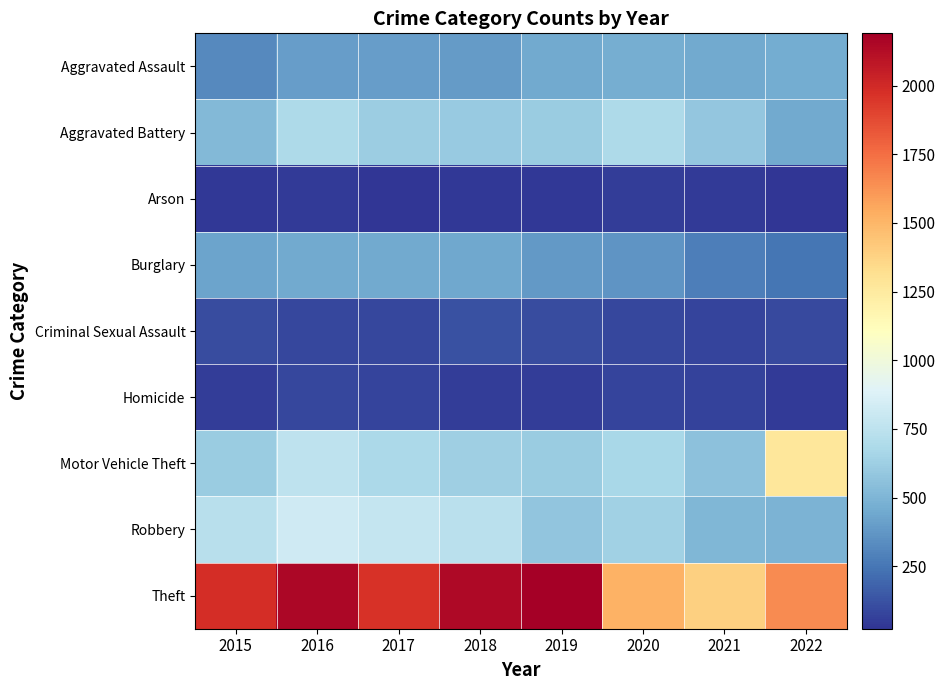

Reading left to right, what are all the values shown in this chart?

Aggravated Assault: 2015=323	2016=402	2017=396	2018=392	2019=452	2020=468	2021=452	2022=457
Aggravated Battery: 2015=515	2016=691	2017=623	2018=600	2019=608	2020=691	2021=587	2022=448
Arson: 2015=35	2016=40	2017=23	2018=37	2019=32	2020=55	2021=43	2022=31
Burglary: 2015=422	2016=451	2017=453	2018=443	2019=383	2020=363	2021=280	2022=251
Criminal Sexual Assault: 2015=105	2016=87	2017=90	2018=122	2019=102	2020=89	2021=82	2022=95
Homicide: 2015=50	2016=87	2017=82	2018=56	2019=53	2020=81	2021=69	2022=47
Motor Vehicle Theft: 2015=614	2016=756	2017=680	2018=631	2019=611	2020=674	2021=560	2022=1272
Robbery: 2015=726	2016=819	2017=780	2018=741	2019=577	2020=639	2021=506	2022=496
Theft: 2015=1981	2016=2148	2017=1968	2018=2140	2019=2190	2020=1518	2021=1392	2022=1653